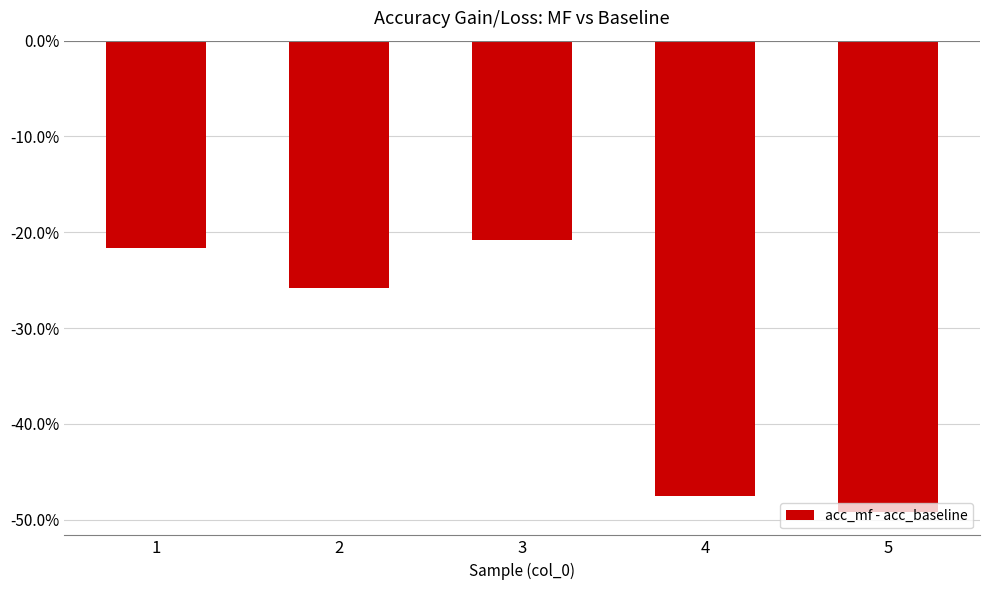

Where is the data nearest to the value 0?

3